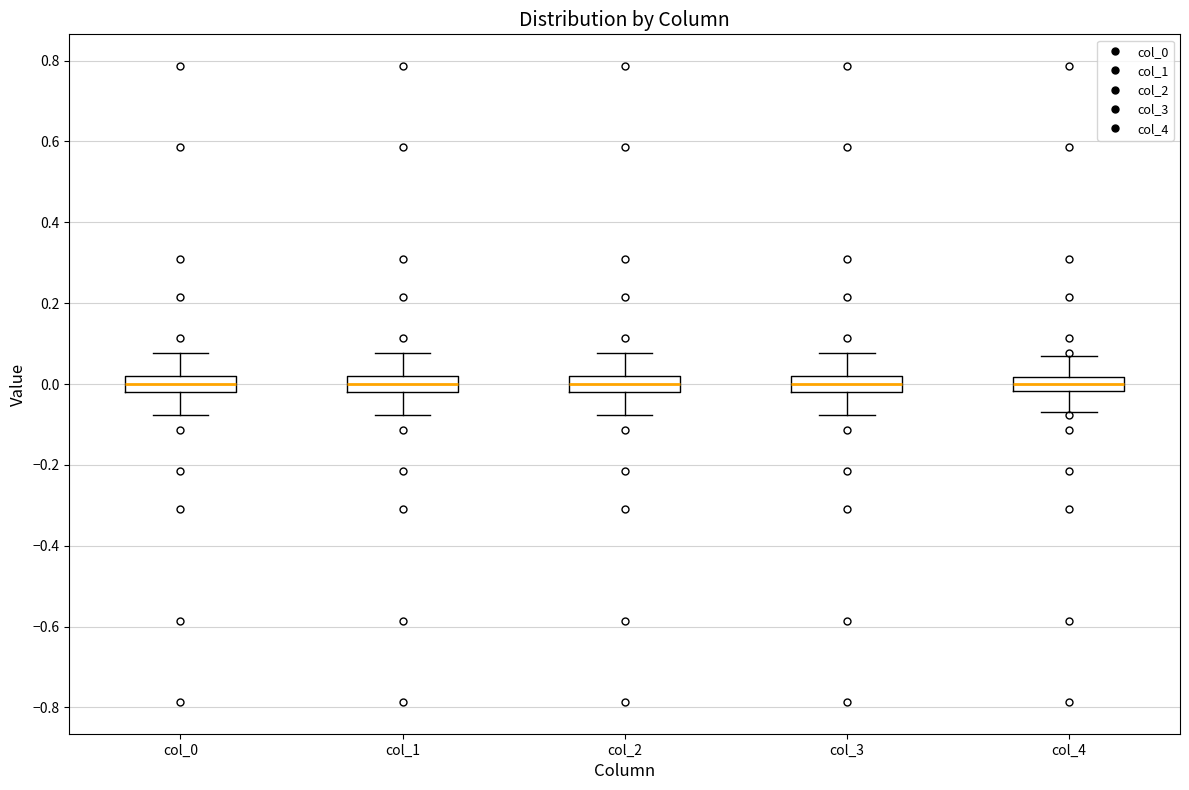

Where does the upper whisker of the box for col_4 end on the y-axis? The values are not printed on the chart, so give them approximately, as read against the axis.

0.06